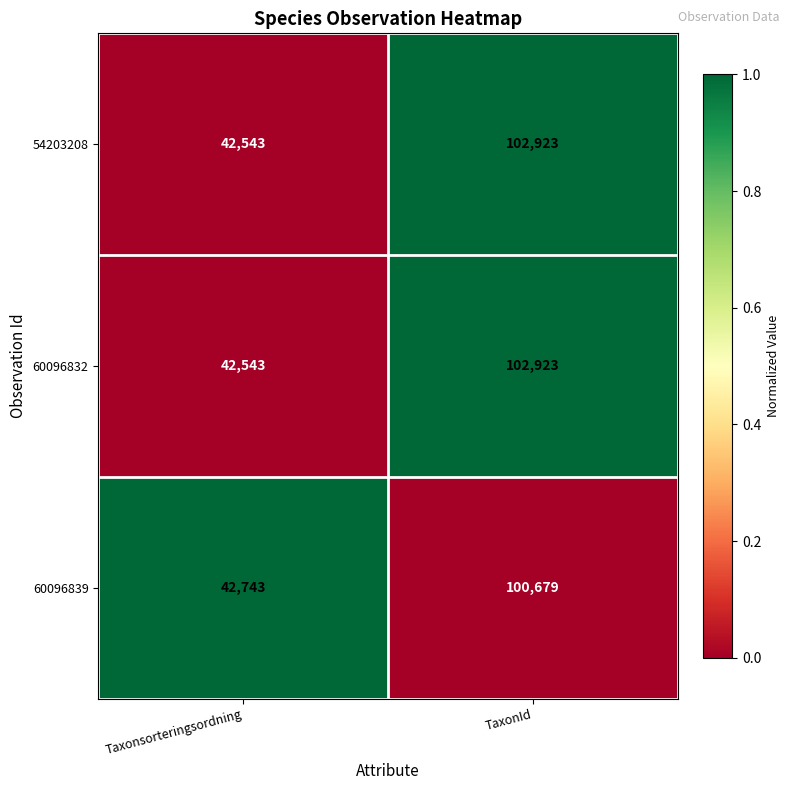

What is the difference between the highest and lowest values at TaxonId?

2244